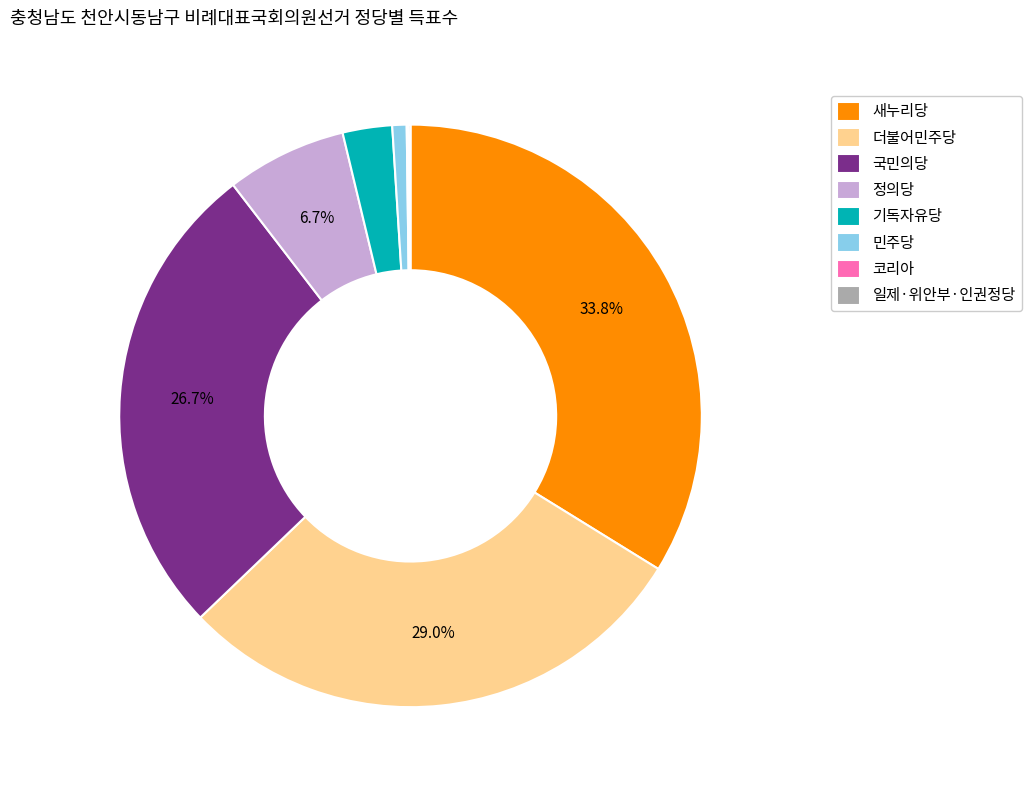

To the nearest percent, what is the average slice percentage?

12%